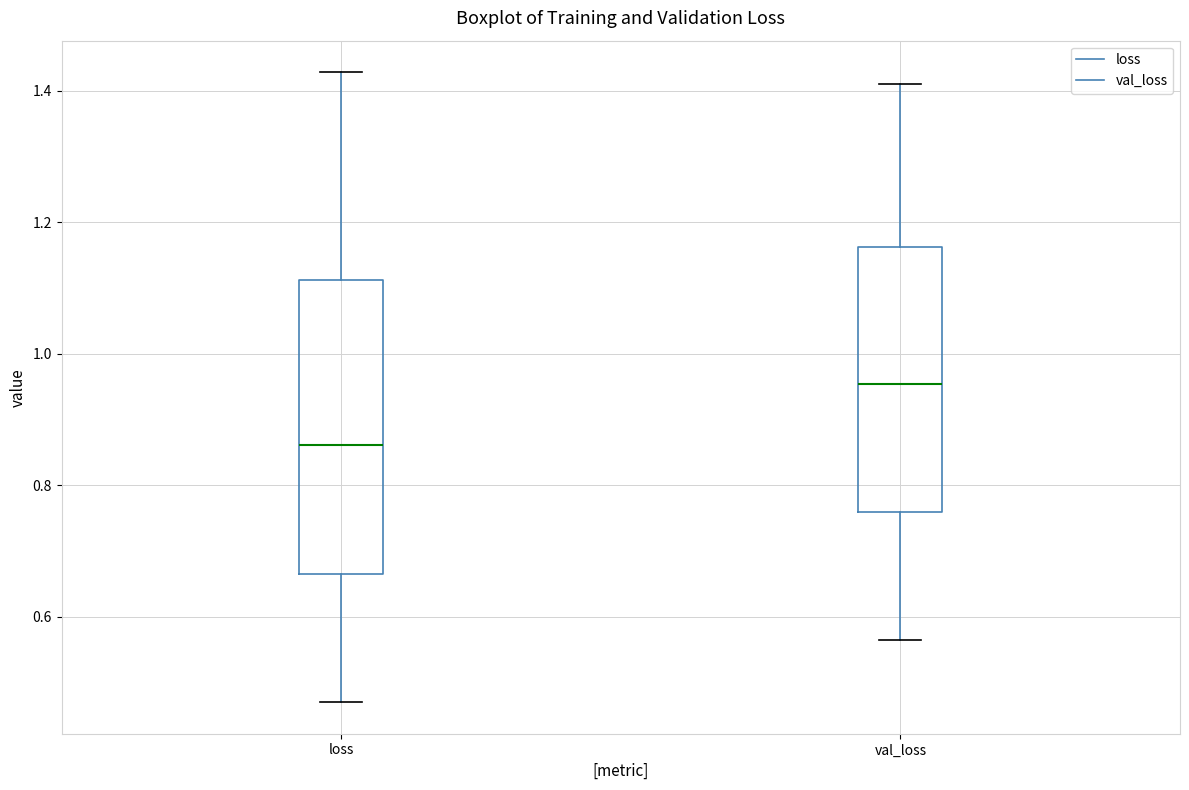

Reading left to right, transcribe this box plot: for each box, give where its median line is, the range the box spans, and where its two whiskers end, as read against the y-axis. The values are not printed on the chart, so give them approximately, as read against the axis.

loss: median 0.86, box 0.66 to 1.12, whiskers 0.48 to 1.42
val_loss: median 0.96, box 0.76 to 1.16, whiskers 0.56 to 1.42